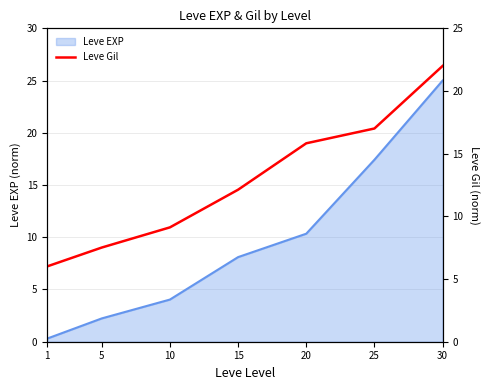

List the labels in order of value, largest first.

30, 25, 20, 15, 10, 5, 1